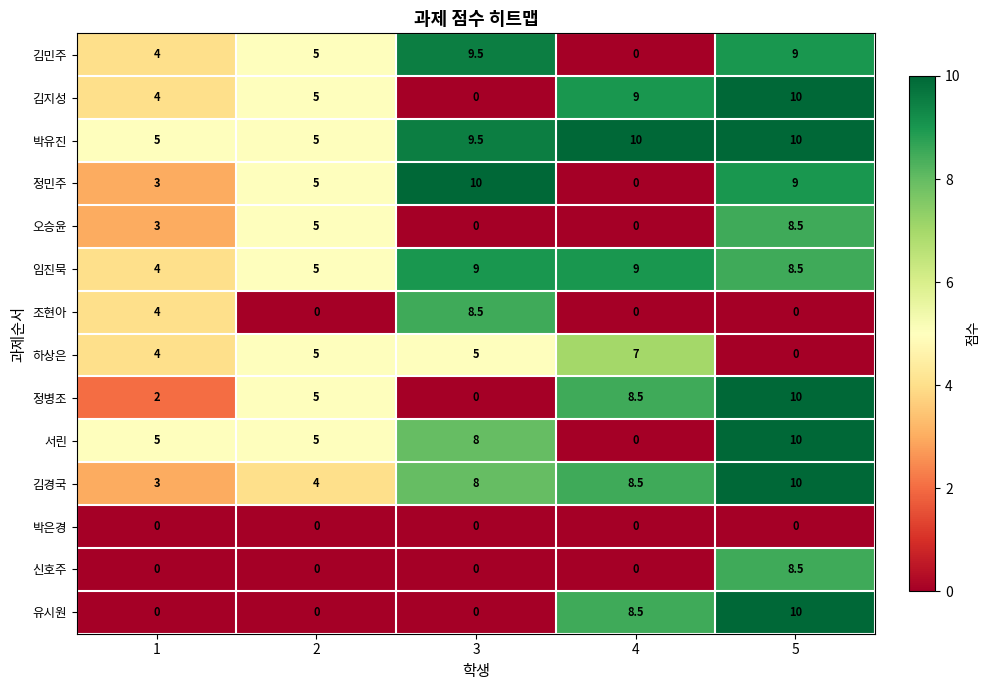

Which series changed the most between 2 and 3?

조현아